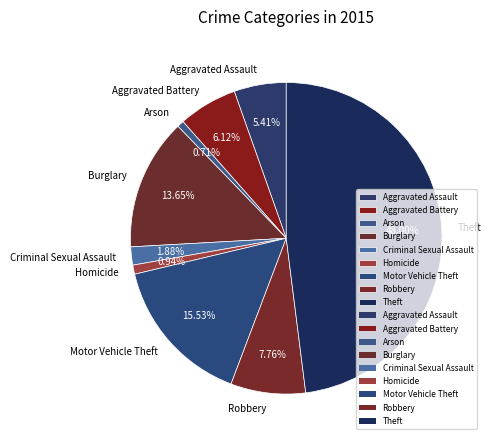

Is there a majority slice in this chart?

No